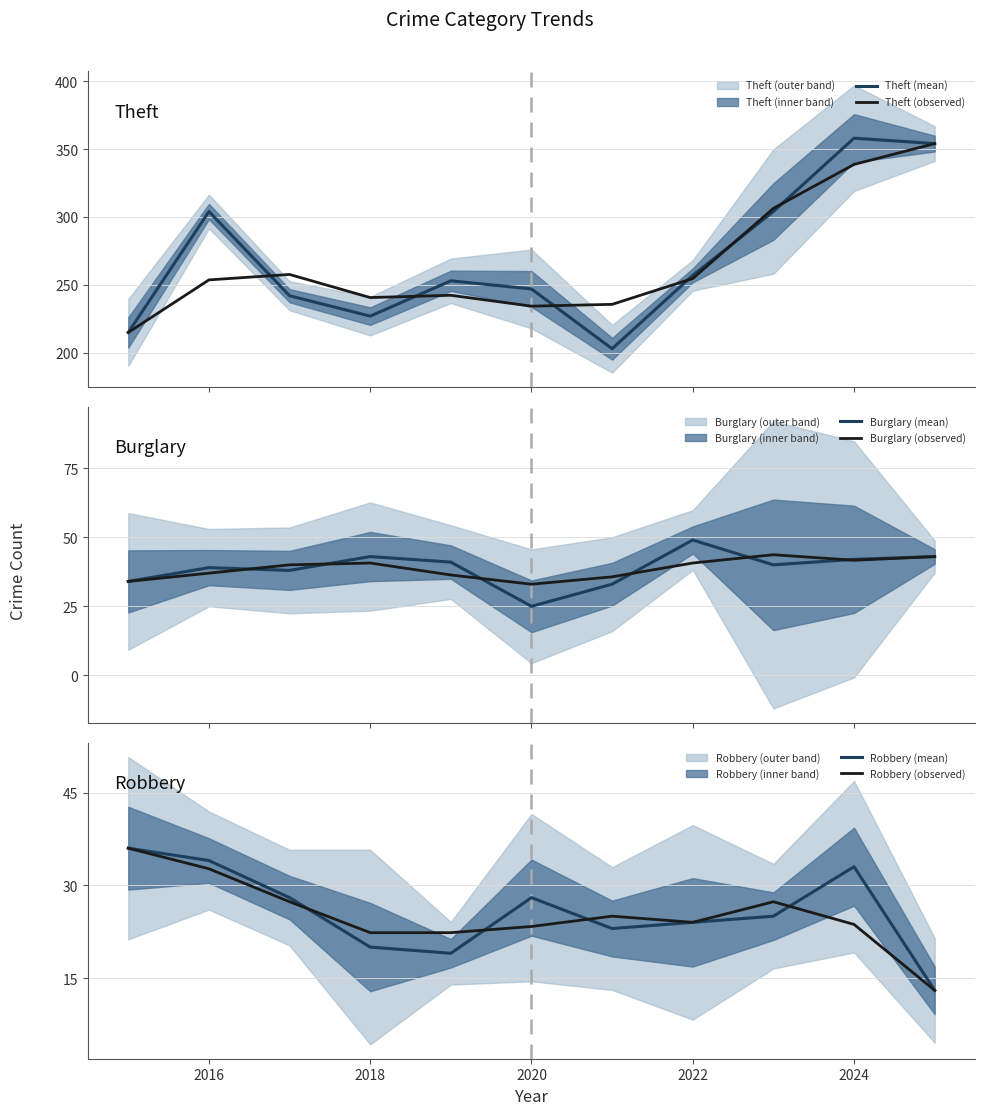

What is the minimum value shown in the chart?

13.0